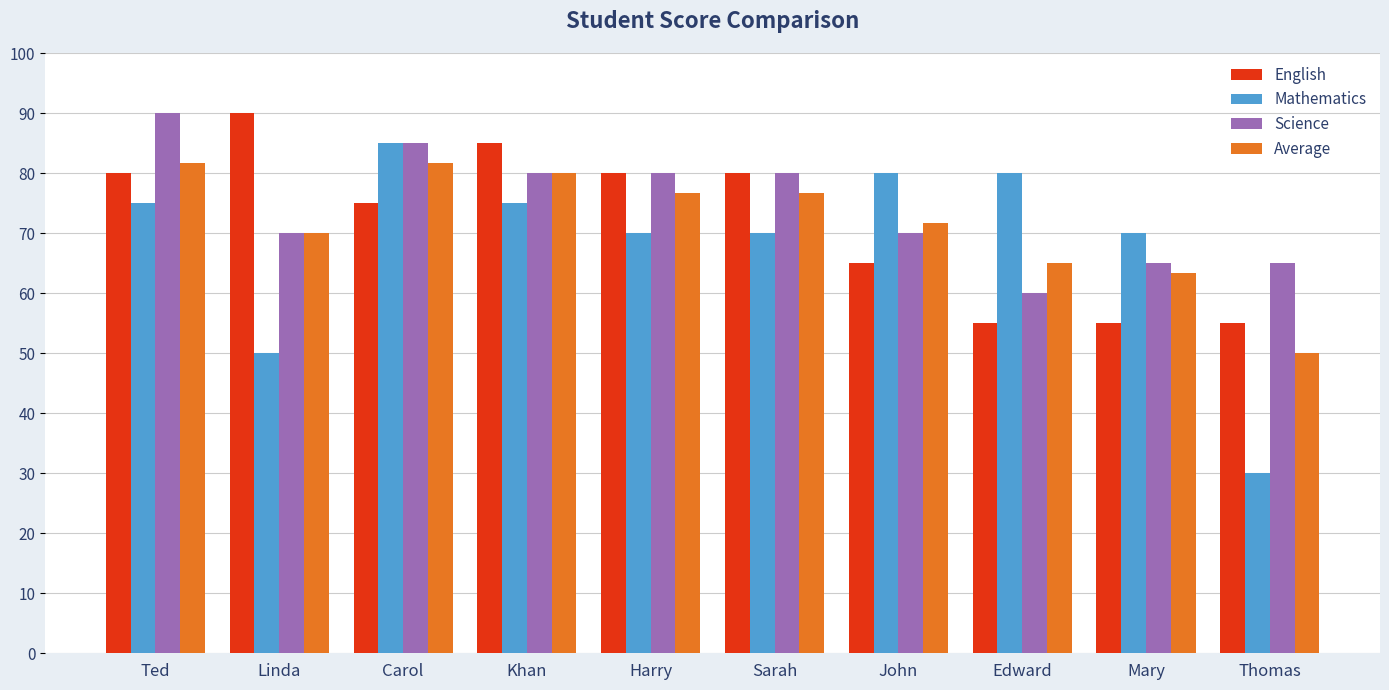

Is it true that English equals 75.0 at Carol?

True